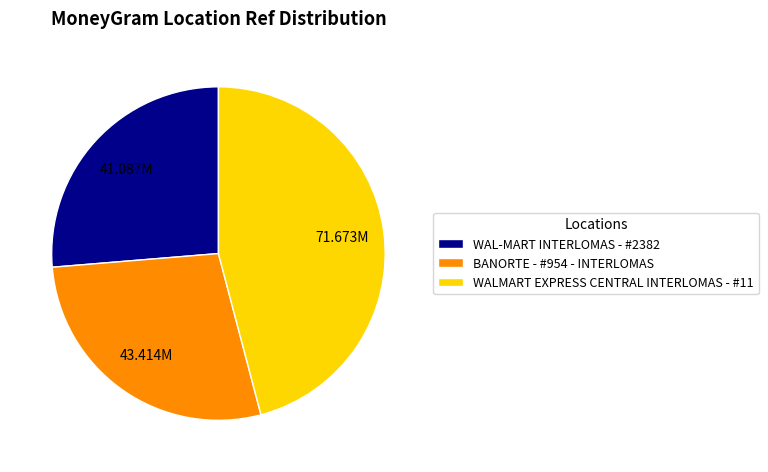

Between WALMART EXPRESS CENTRAL INTERLOMAS - #11 and WAL-MART INTERLOMAS - #2382, which is larger?

WALMART EXPRESS CENTRAL INTERLOMAS - #11